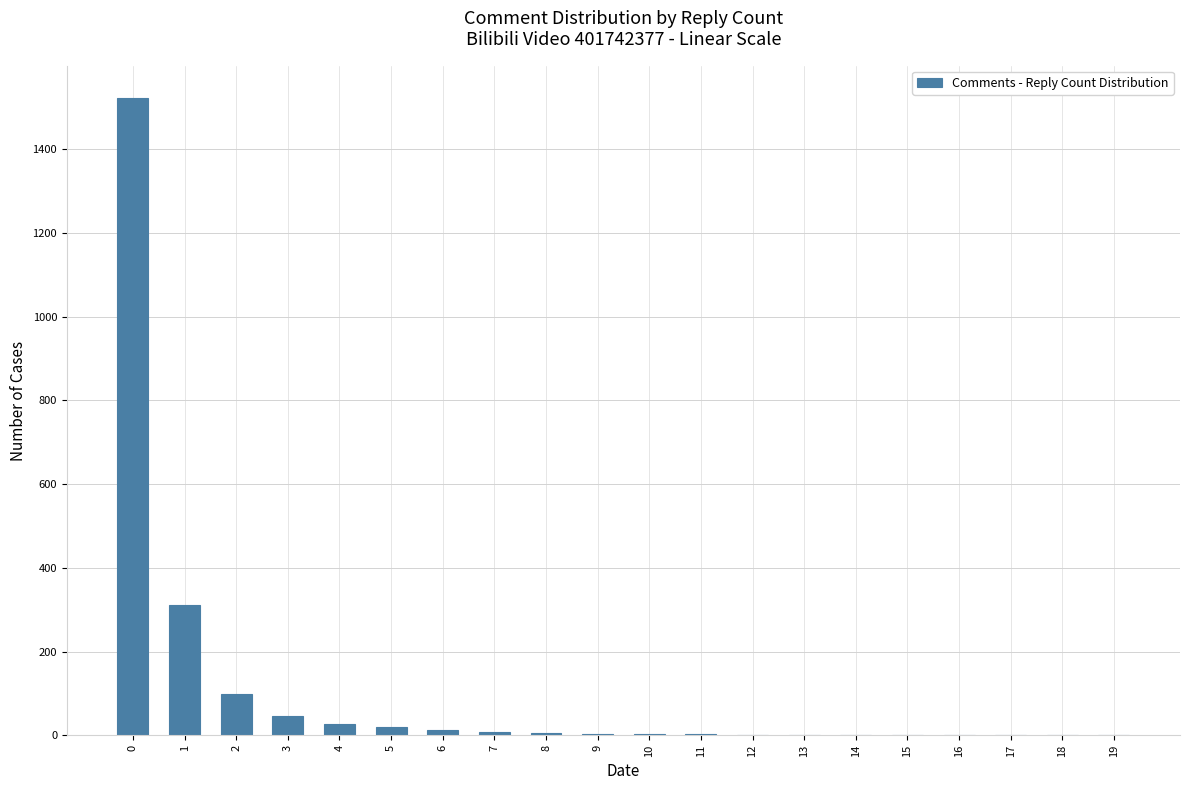

Which has a higher value, 16 or 5?

5